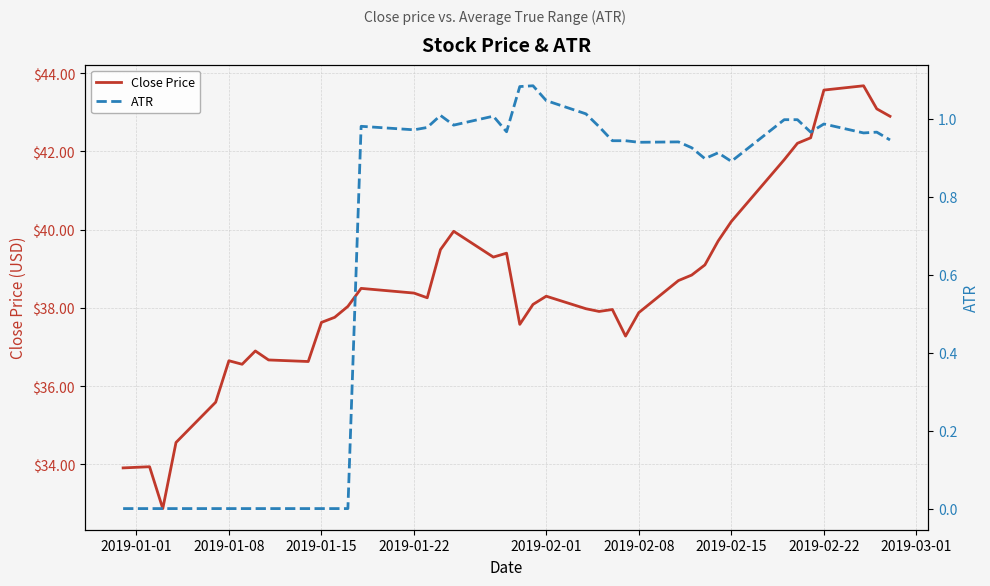

True or false: ATR and Close Price cross at least once.

False